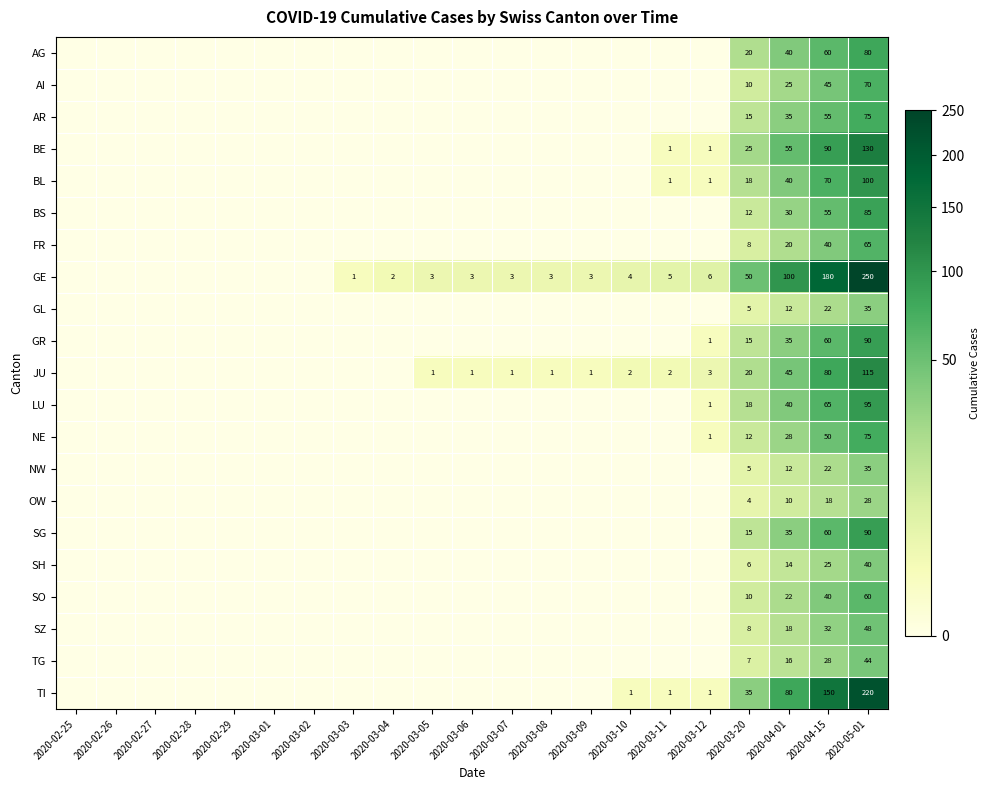

What is the spread (max minus min) of values at 2020-03-04?

2